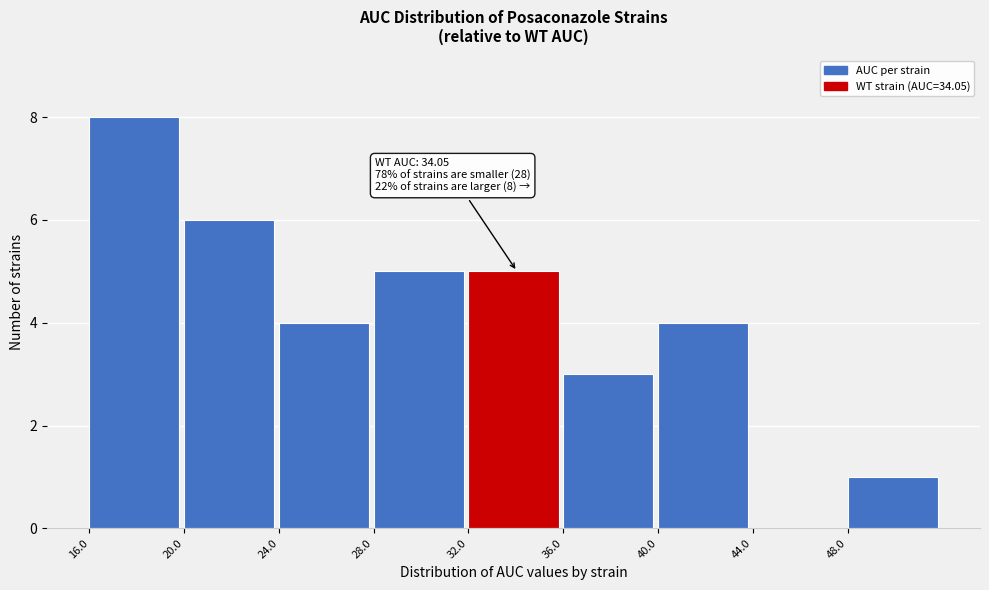

Which range on the x-axis has the tallest bar?

16 to 20